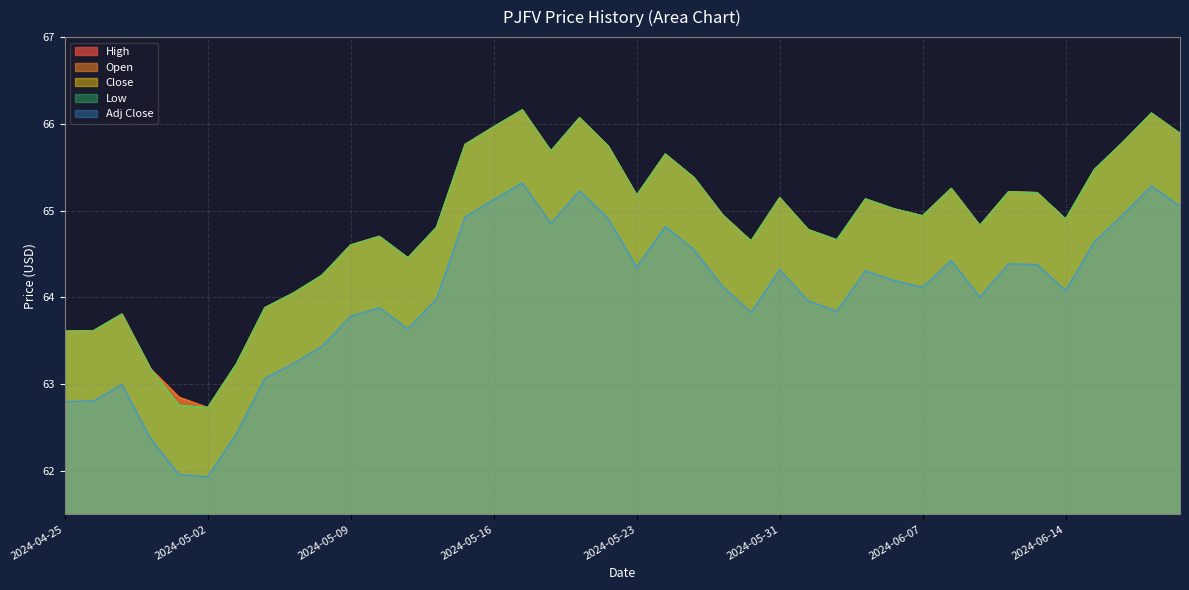

What is the sum of the Low values at 2024-05-01 and 2024-05-17?

128.9